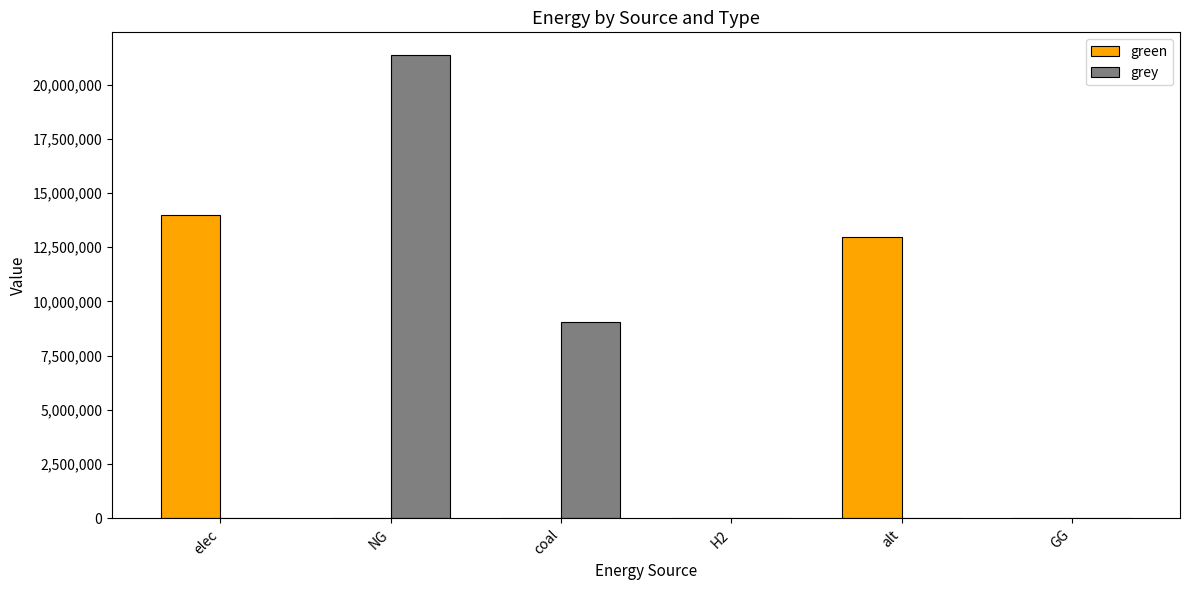

What is the greatest value displayed?

21338078.8